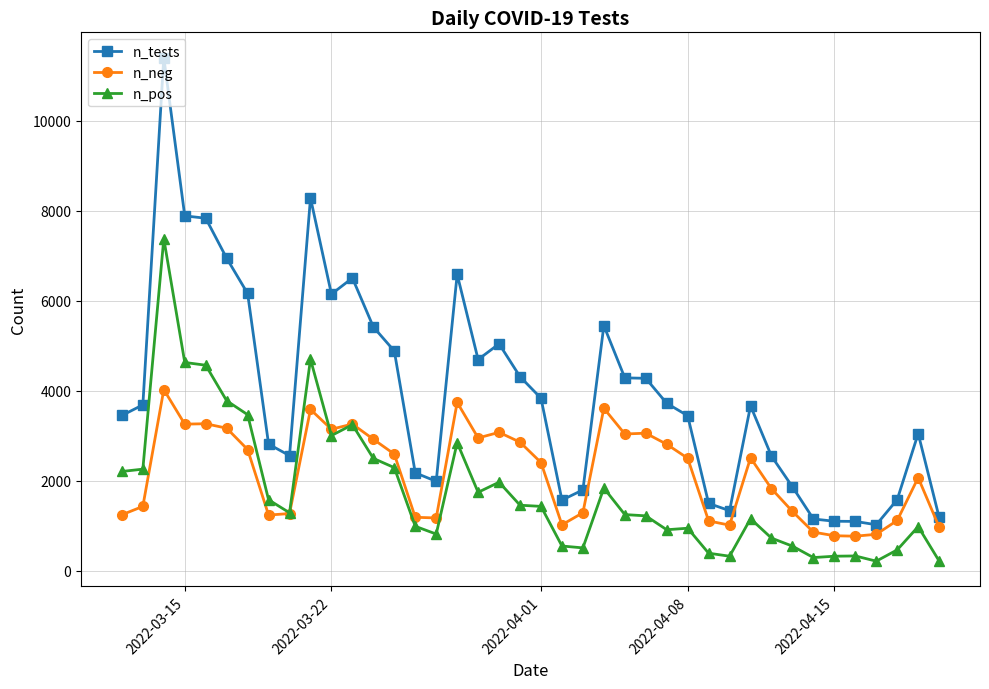

Count the number of categories in the chart.

40